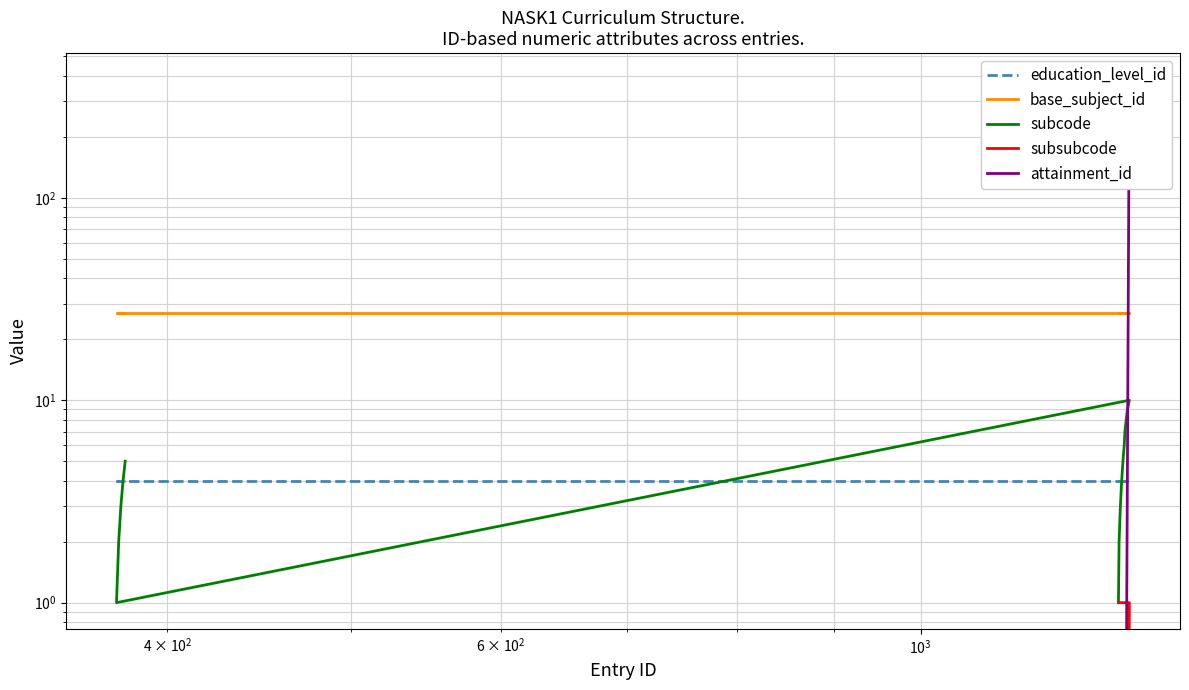

True or false: subsubcode has a value of 0 at 9.

False